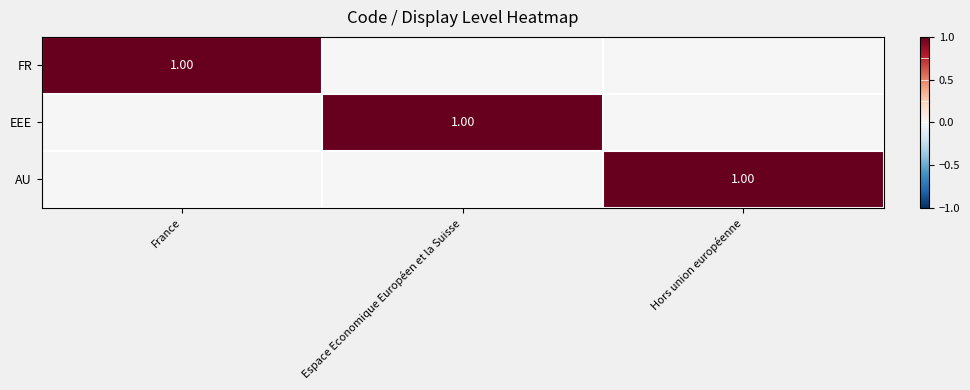

Which category has the highest value across all series?

France